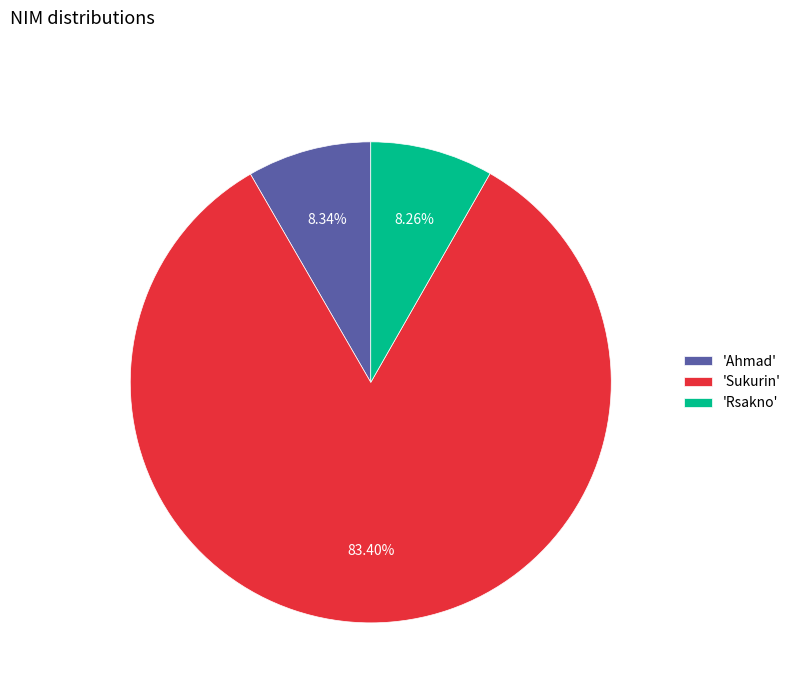

Which category has the biggest portion of the pie?

'Sukurin'